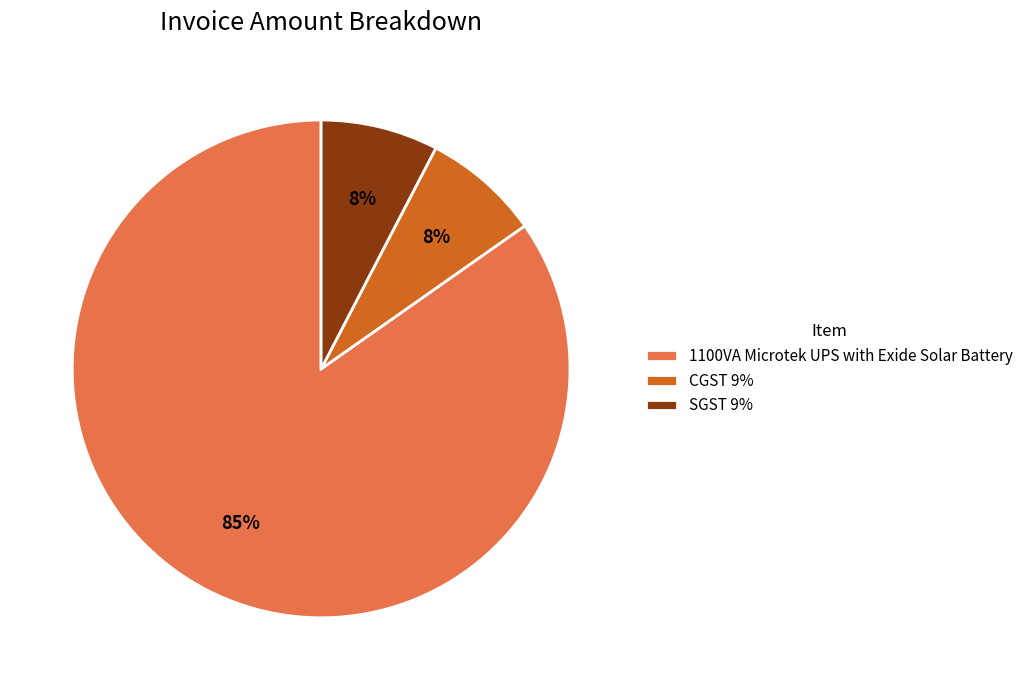

What is the largest slice in the pie chart?

1100VA Microtek UPS with Exide Solar Battery